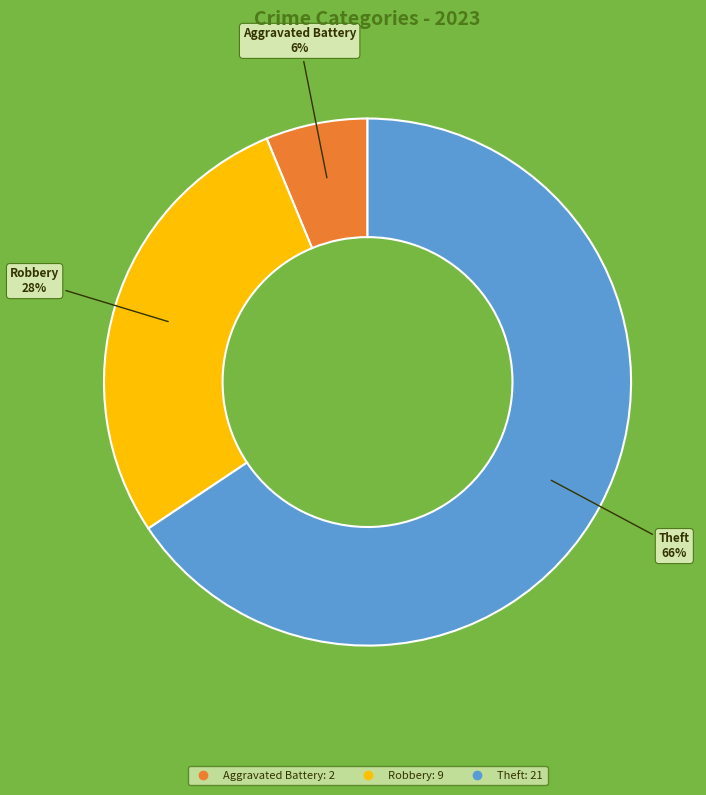

Is there a majority slice in this chart?

Yes